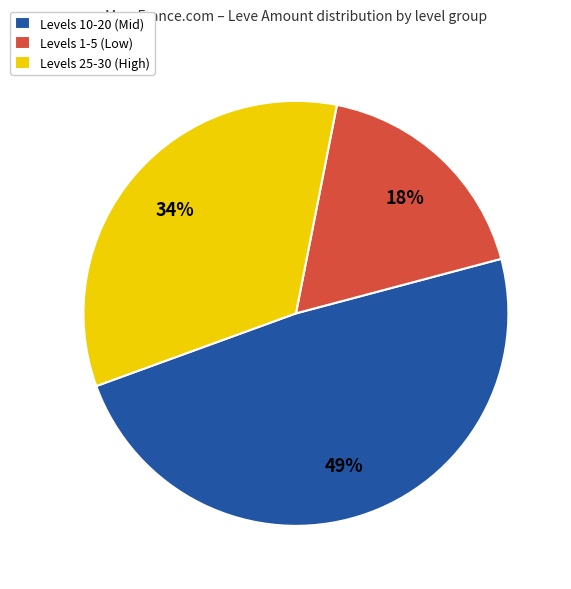

Rank the categories by value from lowest to highest.

Levels 1-5 (Low), Levels 25-30 (High), Levels 10-20 (Mid)